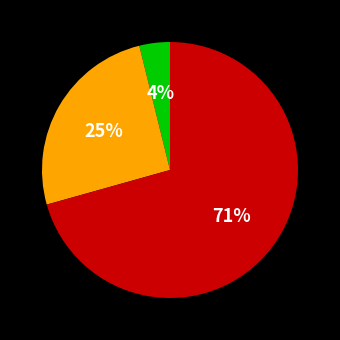

Does any single category account for the majority?

Yes